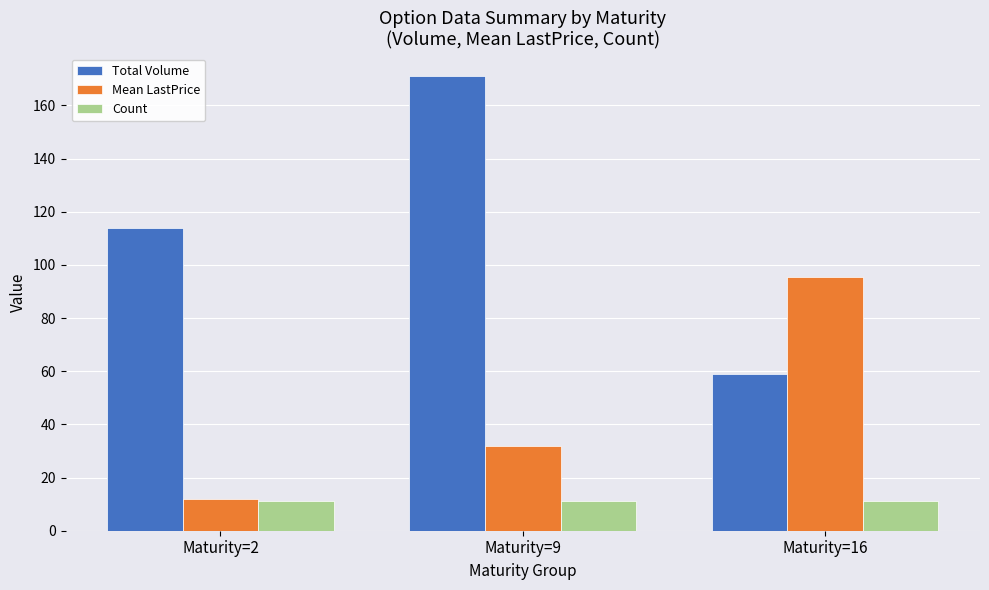

Is it true that Count equals 17.3 at Maturity=16?

False